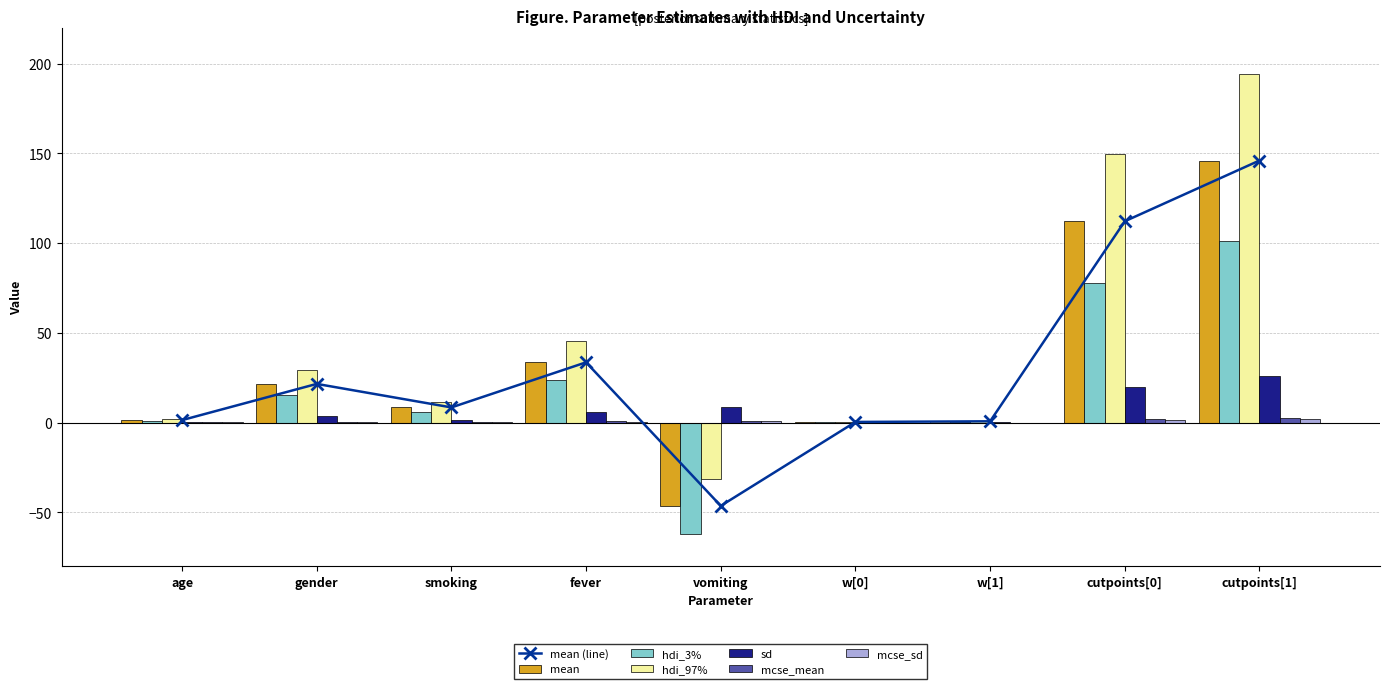

What is the difference between the maximum and minimum values in the mcse_mean series?

2.7